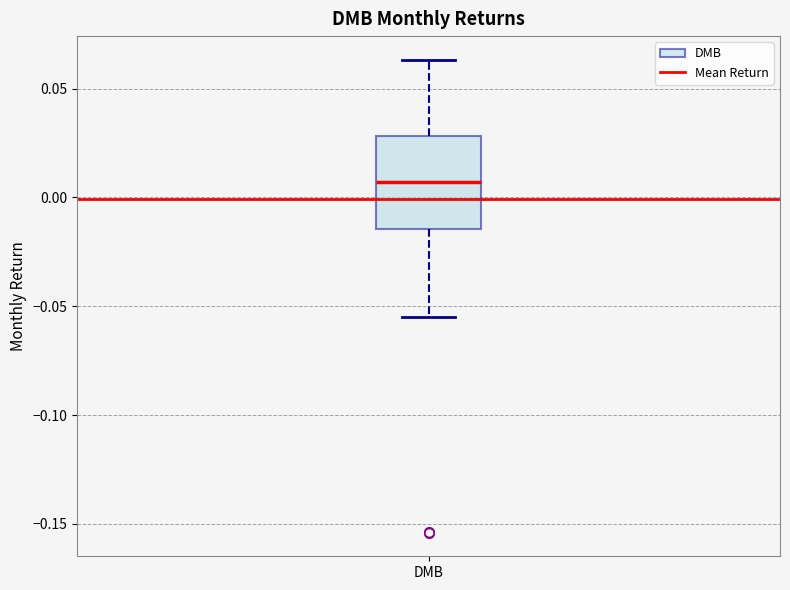

Read this box plot against the y-axis: the position of the median line, the range covered by the box, and the ends of both whiskers. The values are not printed on the chart, so give them approximately, as read against the axis.

median 0.005, box -0.015 to 0.030, whiskers -0.055 to 0.065